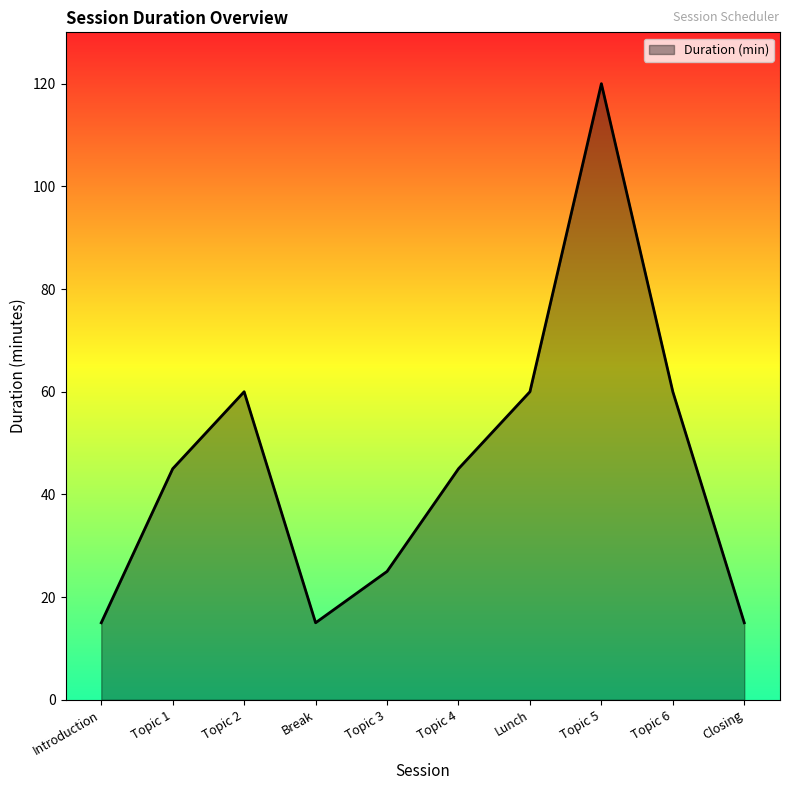

Is it true that the value at Topic 6 is 22?

False